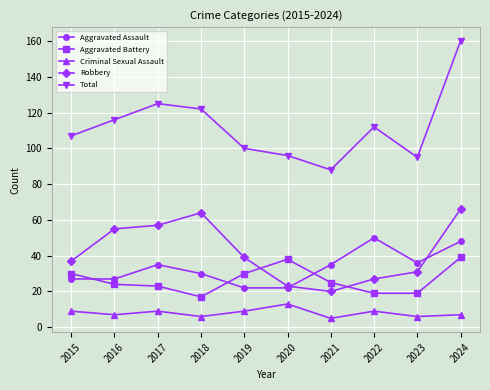

True or false: Robbery has more than 0 interior local peaks.

True